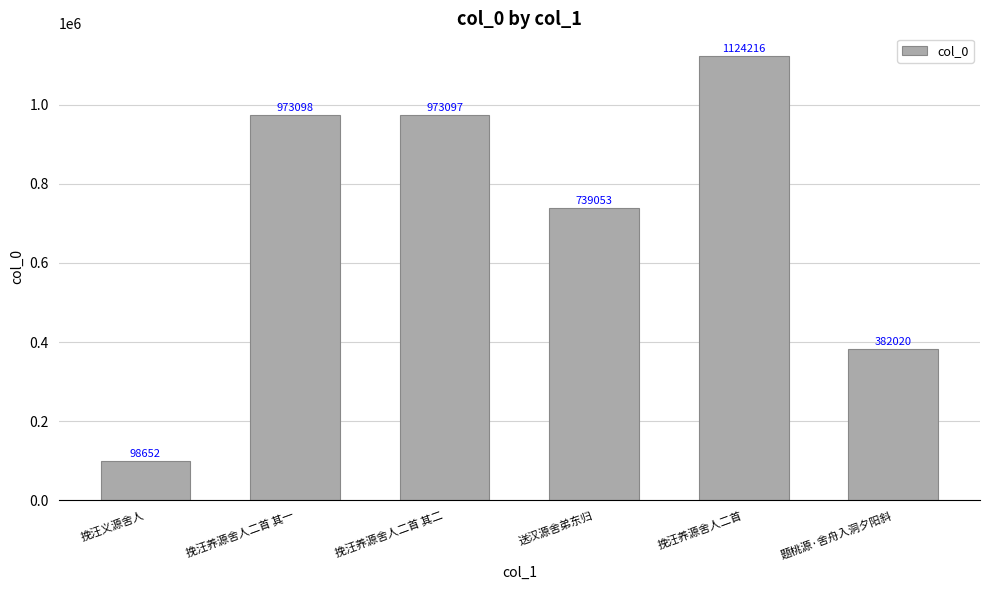

What is the sum of the values at 挽汪义源舍人 and 挽汪养源舍人二首 其一?

1071750